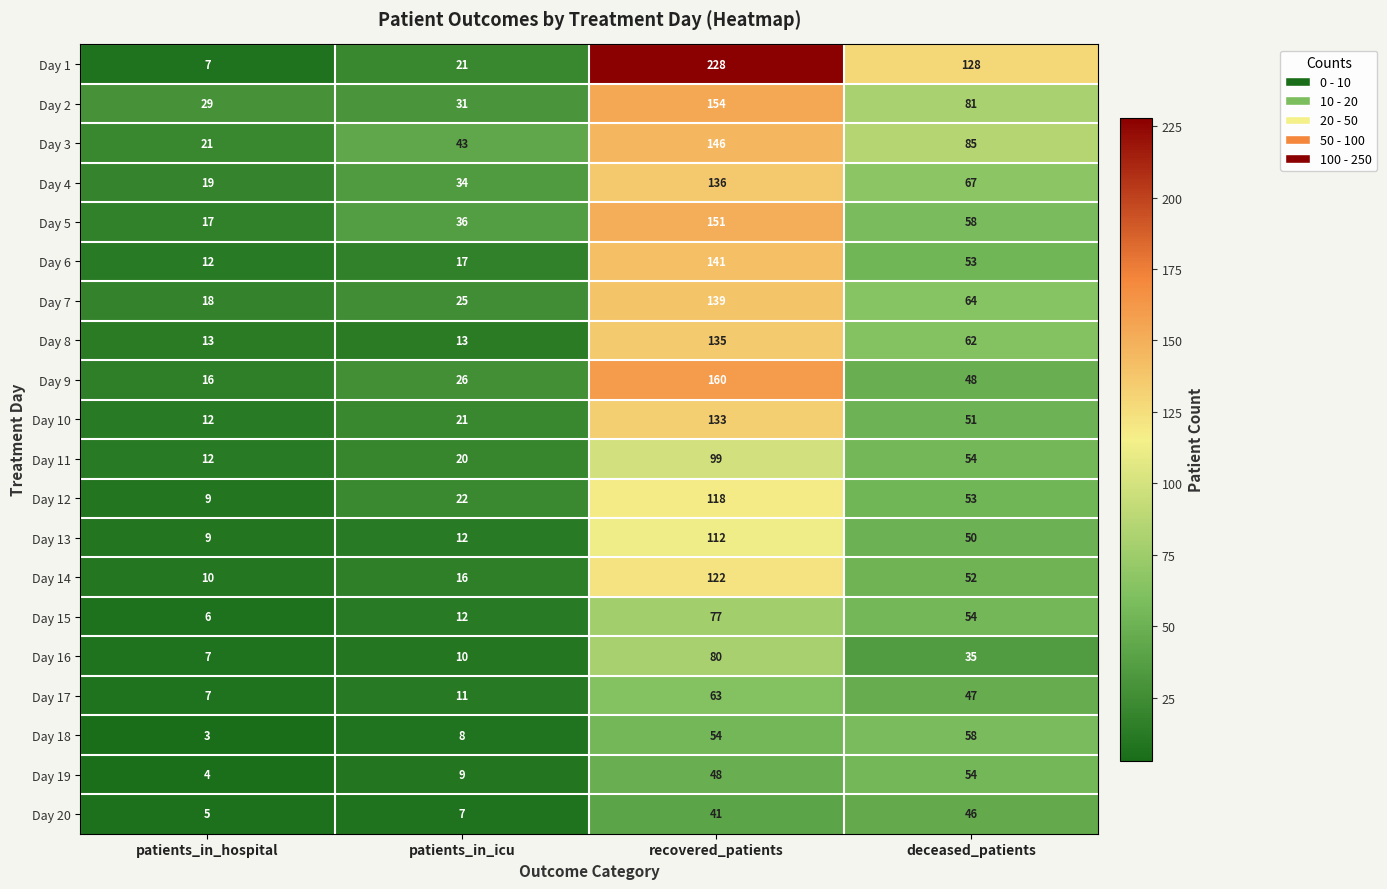

Which series changed the most between patients_in_hospital and recovered_patients?

Day 1